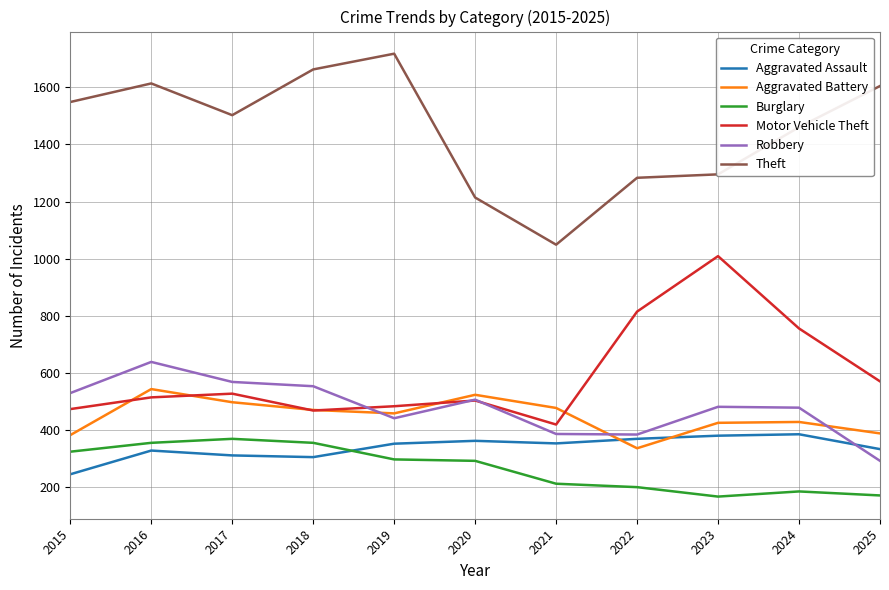

True or false: Burglary and Robbery intersect in this chart.

False